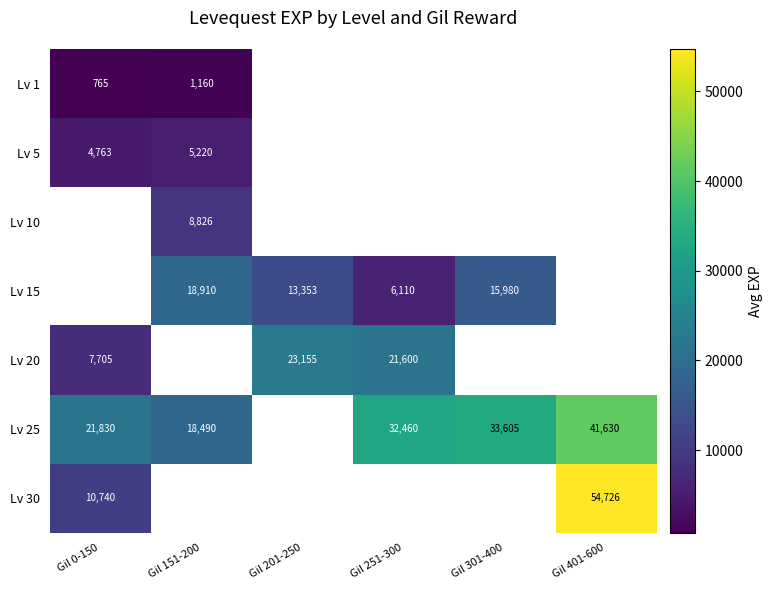

At how many categories does at least one series exceed 2568?

6